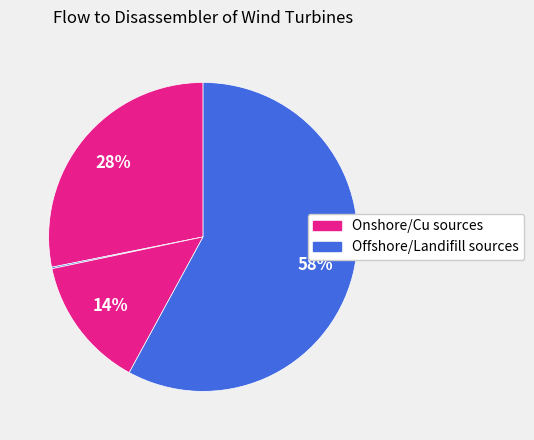

Which category has the biggest portion of the pie?

Landifill